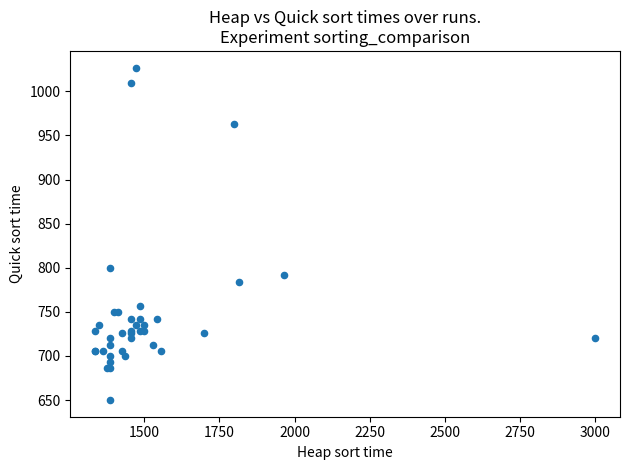

What Y value in the scatter plot is closest to 838?

800